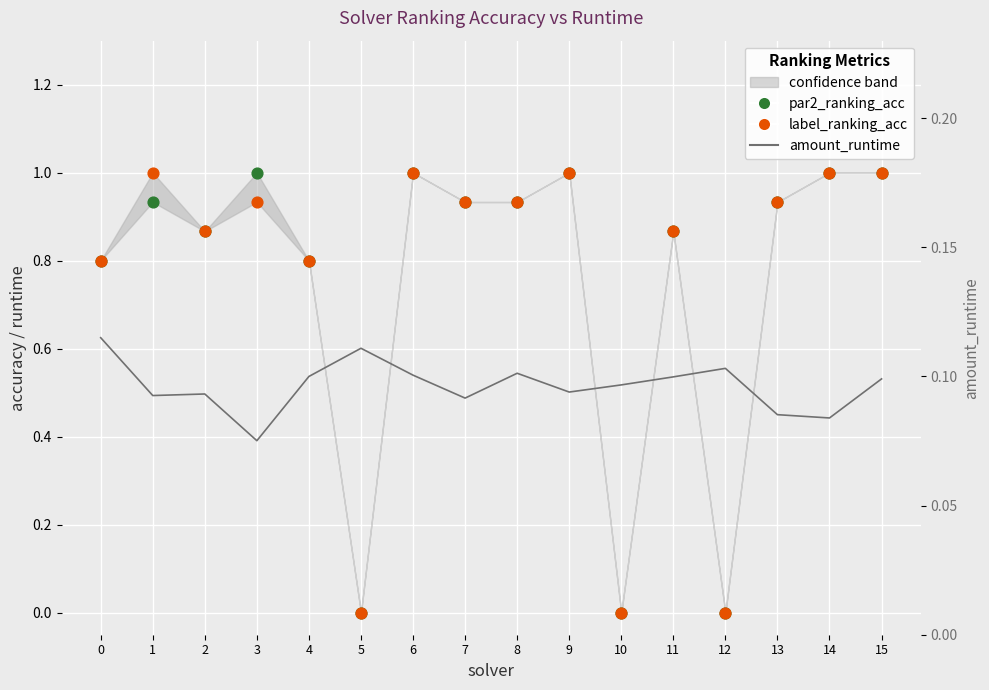

Which series has the largest Y range (max minus min)?

par2_ranking_acc